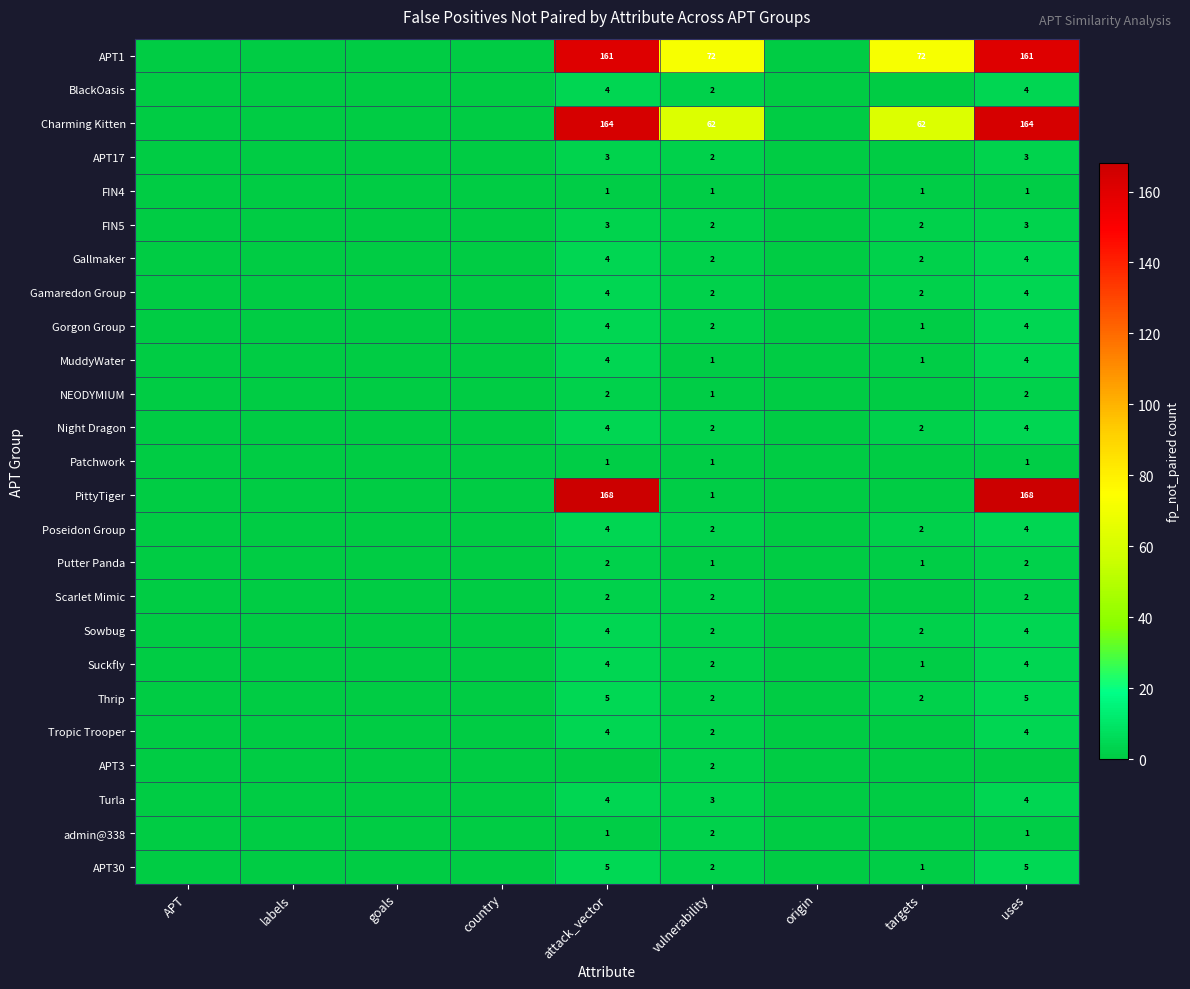

Is the value of Charming Kitten at uses greater than the value of FIN4 at targets?

Yes